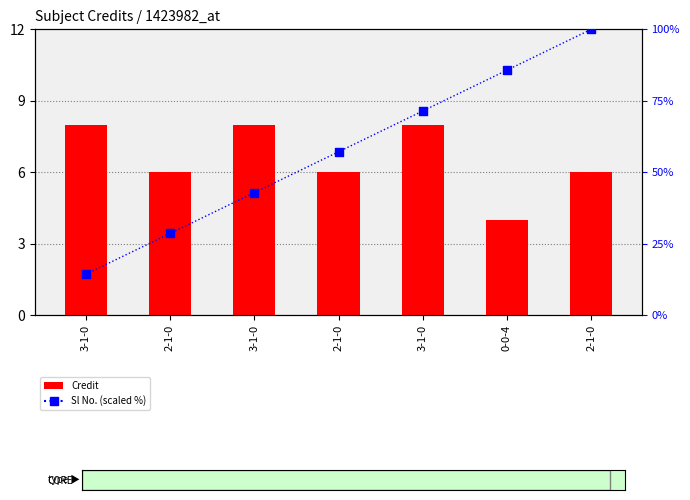

At how many categories does at least one series exceed 95?

1